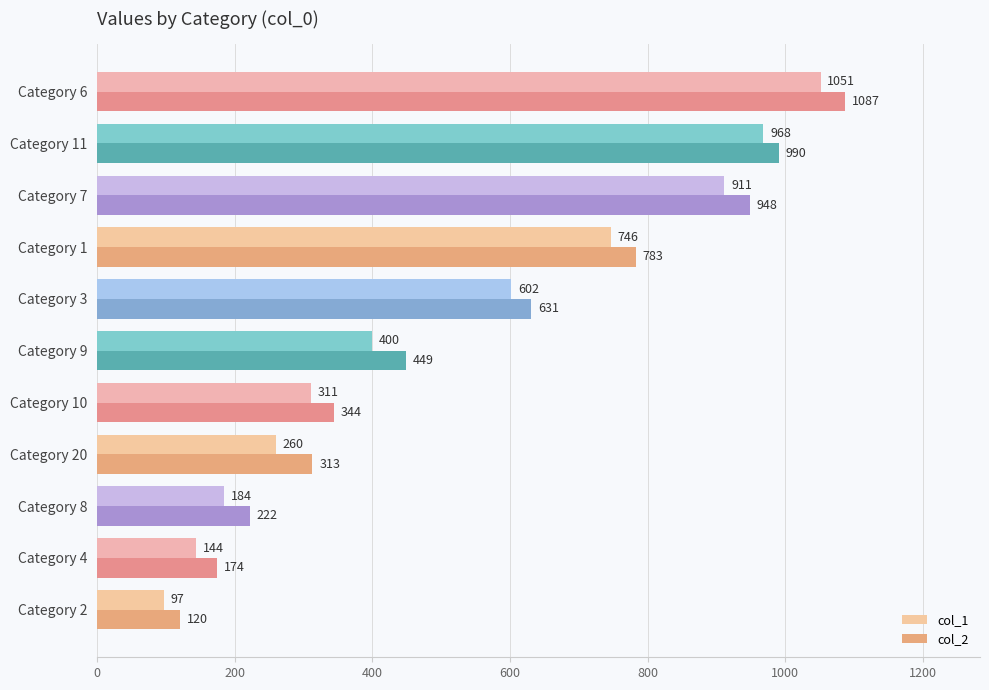

List the series in order of their peak value, lowest first.

col_1, col_2